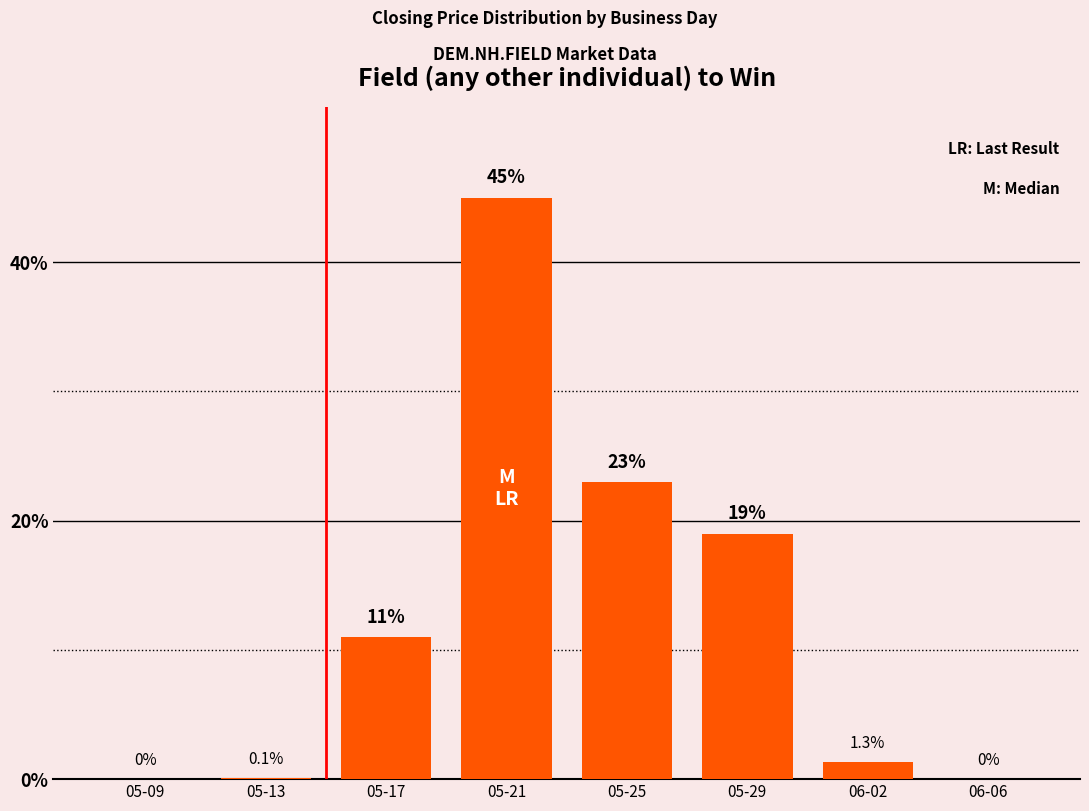

True or false: the data shows 17.8 at 05-09.

False